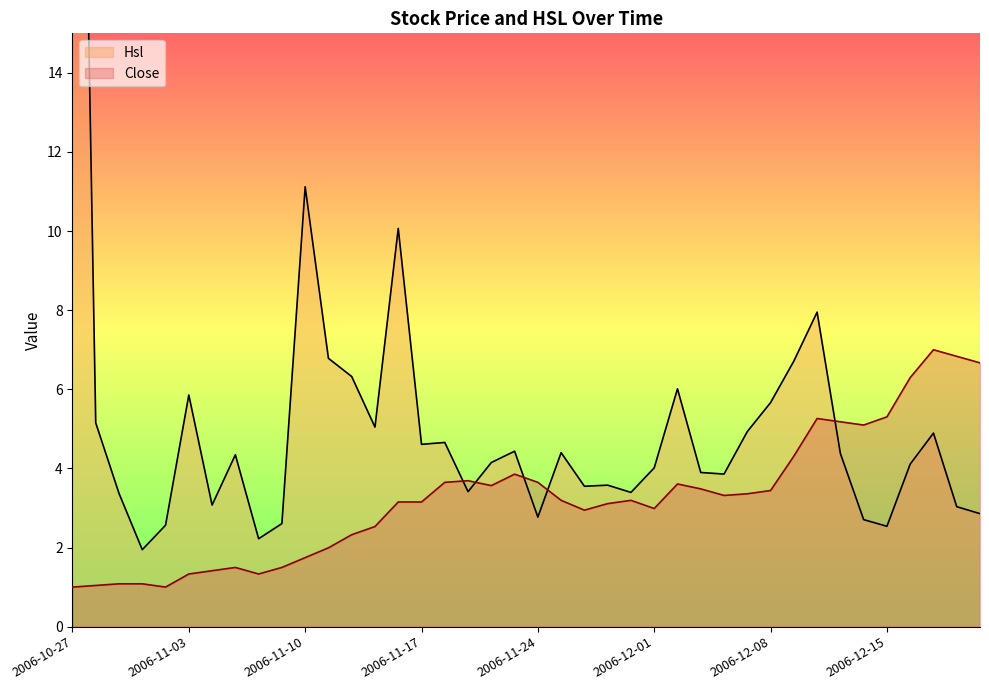

How many times do Hsl and Close cross each other?

5